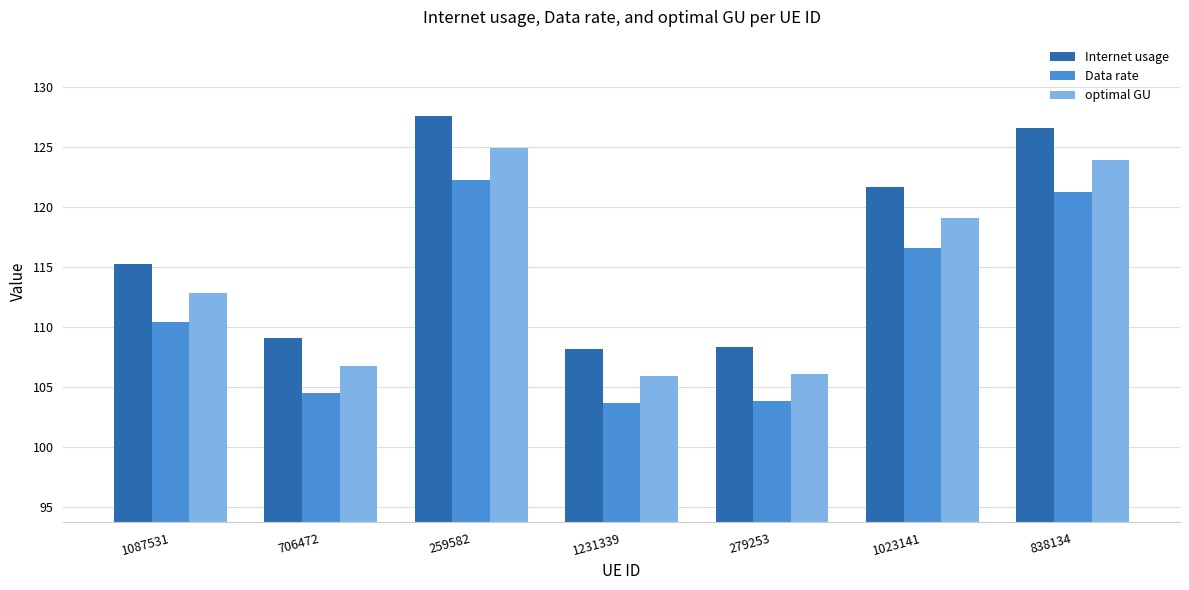

The Data rate series shows 42.8 at 1231339. True or false?

False